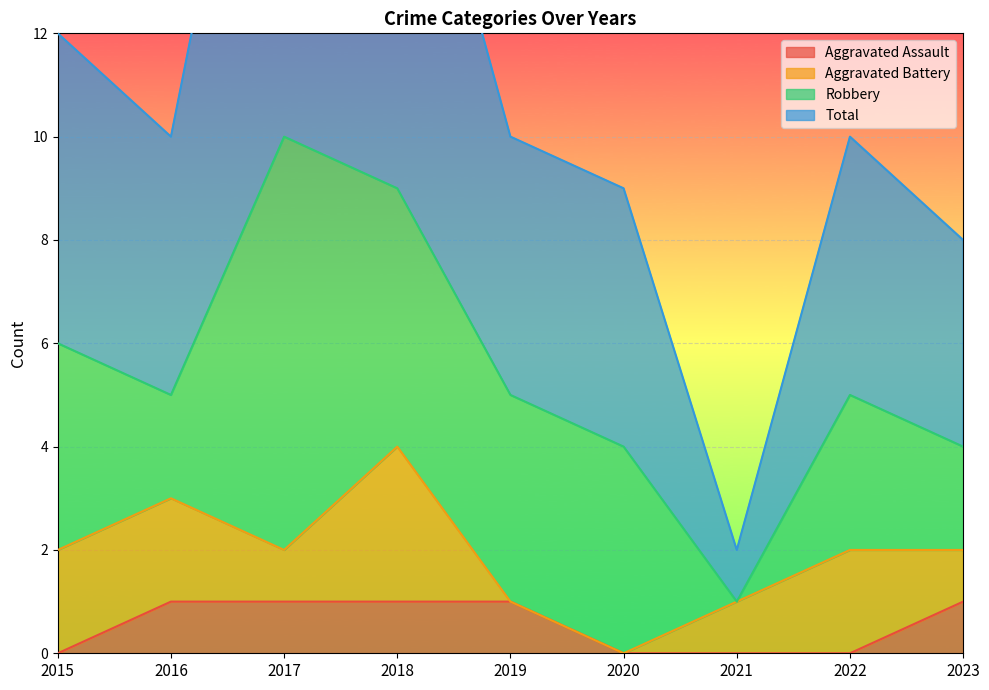

The Aggravated Assault series shows 0 at 2020. True or false?

True